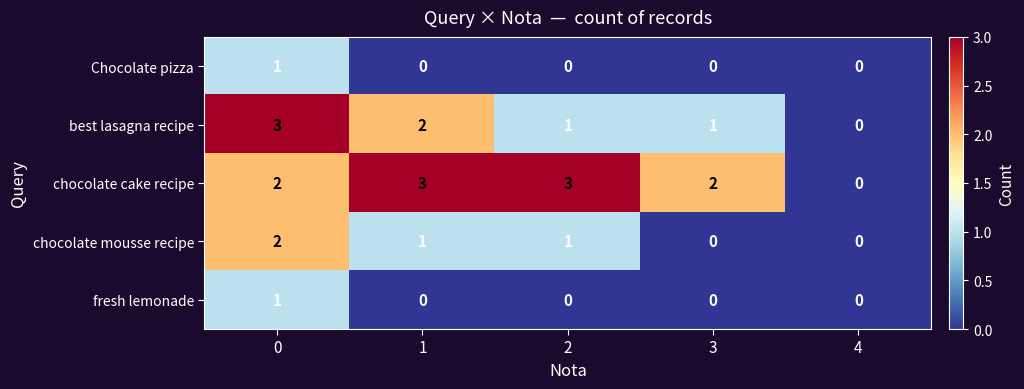

Reading right to left, transcribe all the data shown in this chart.

Chocolate pizza: 0	0	0	0	1
best lasagna recipe: 0	1	1	2	3
chocolate cake recipe: 0	2	3	3	2
chocolate mousse recipe: 0	0	1	1	2
fresh lemonade: 0	0	0	0	1